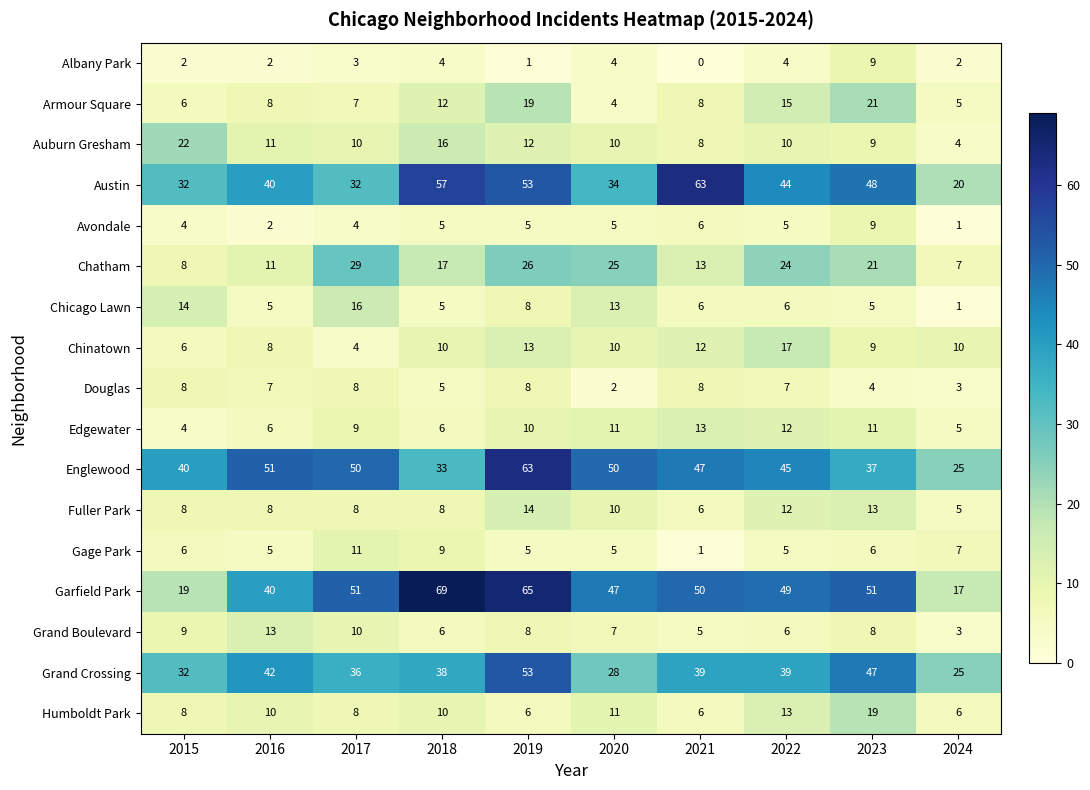

What is the highest value of the Chicago Lawn series?

16